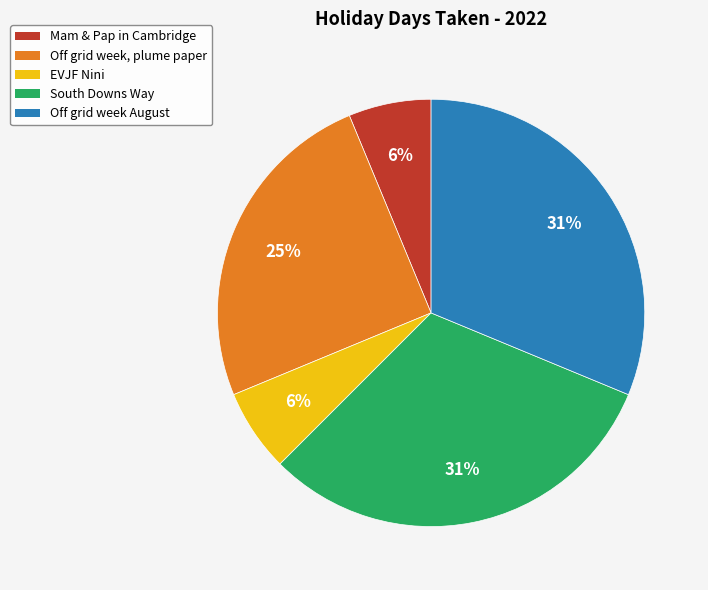

Between EVJF Nini and South Downs Way, which is larger?

South Downs Way